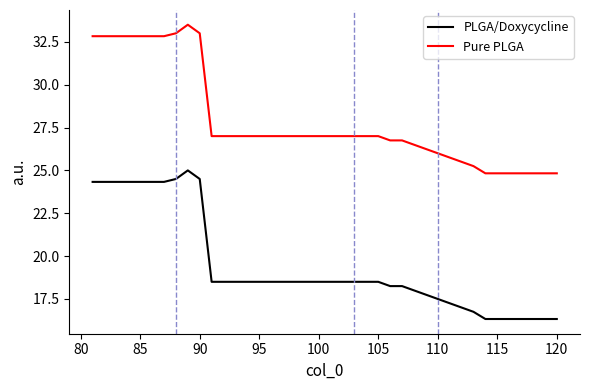

True or false: PLGA/Doxycycline and Pure PLGA intersect in this chart.

False